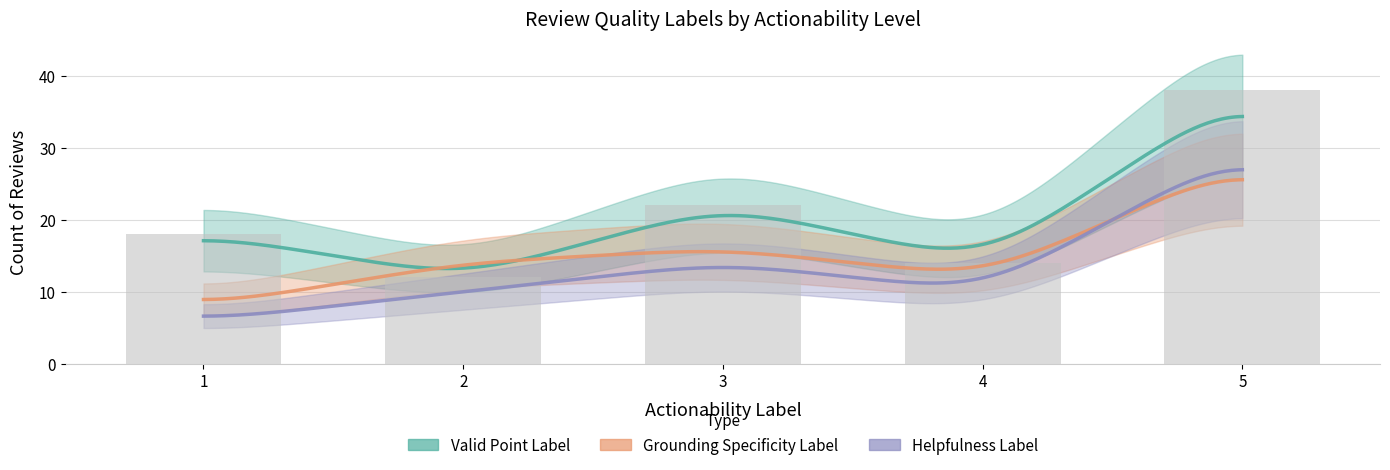

Reading right to left, what are all the values shown in this chart?

valid_point_label: 5=38	4=14	3=22	2=12	1=18
grounding_specificity_label: 5=28	4=12	3=16	2=14	1=8
helpfulness_label: 5=30	4=10	3=14	2=10	1=6